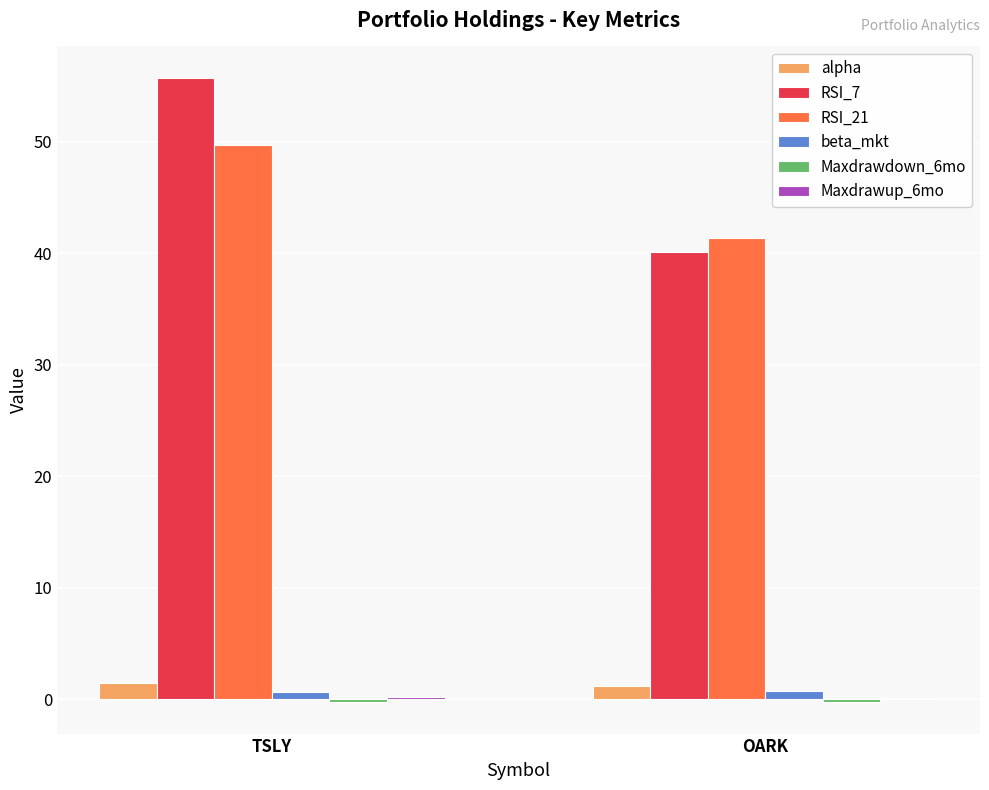

What is the maximum value shown in the chart?

55.7